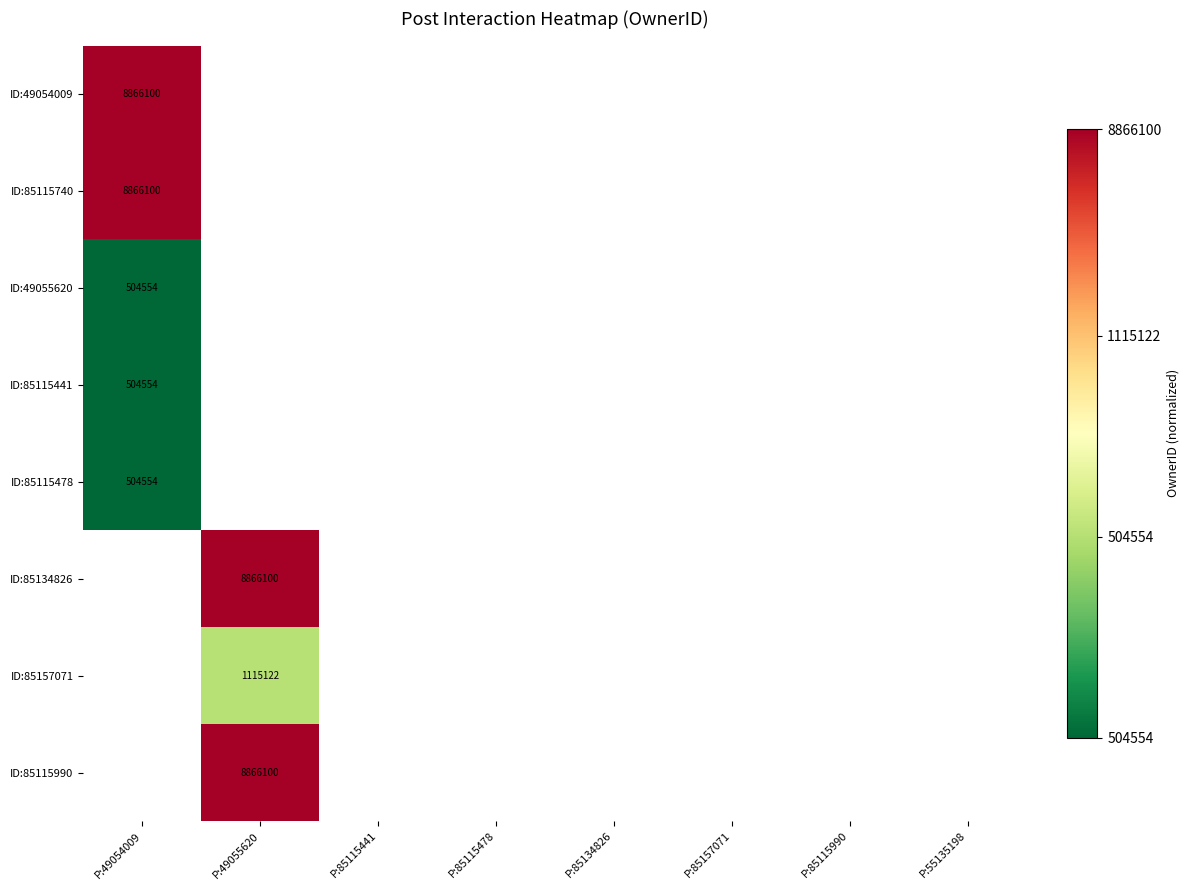

What is the maximum value shown in the chart?

1.0